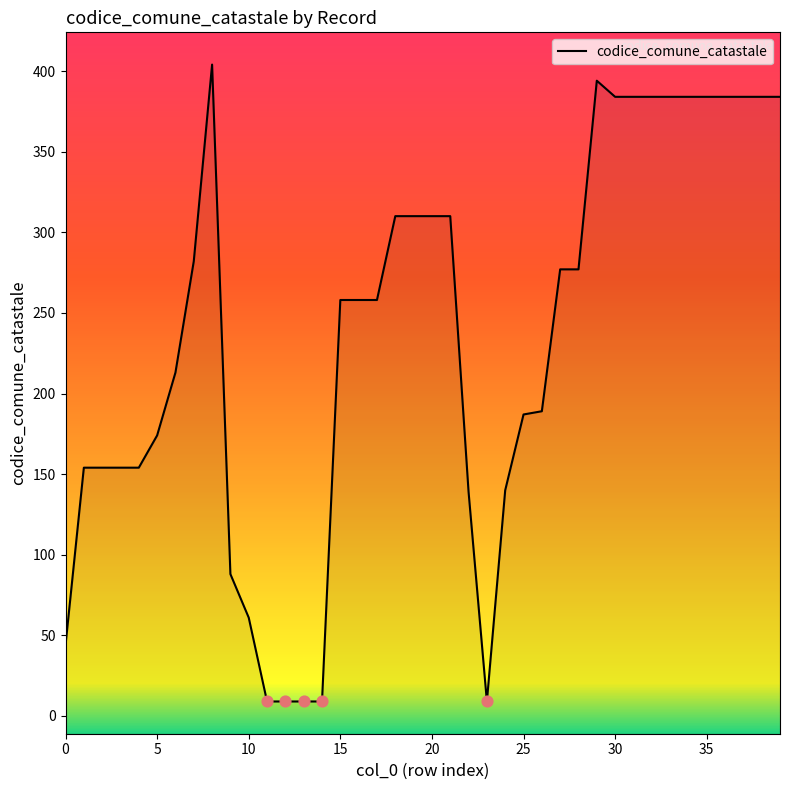

What is the ratio of the value at 3 to the value at 22?

1.1